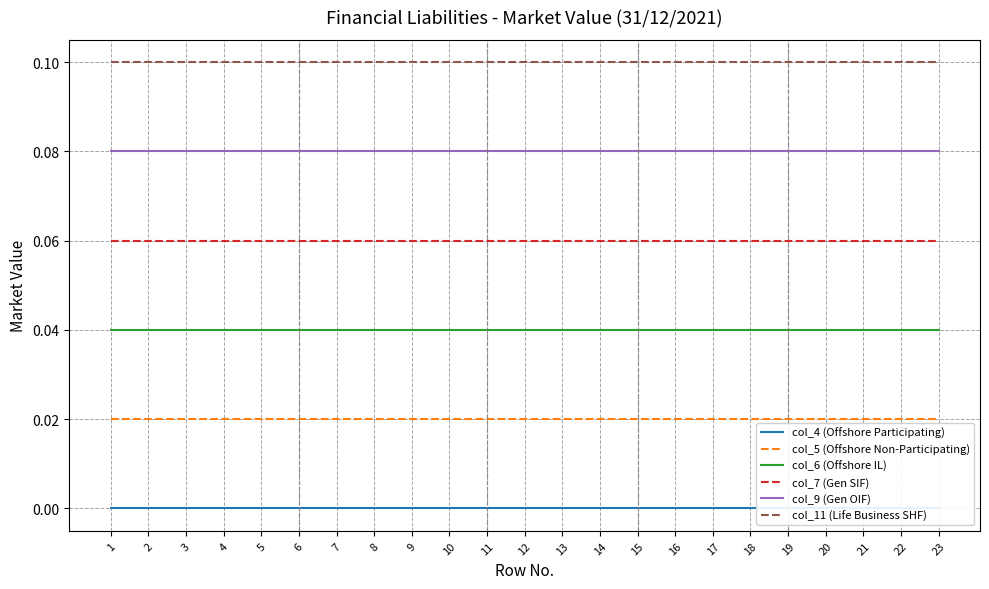

Which category has the highest value in the col_7 (Gen SIF) series?

1